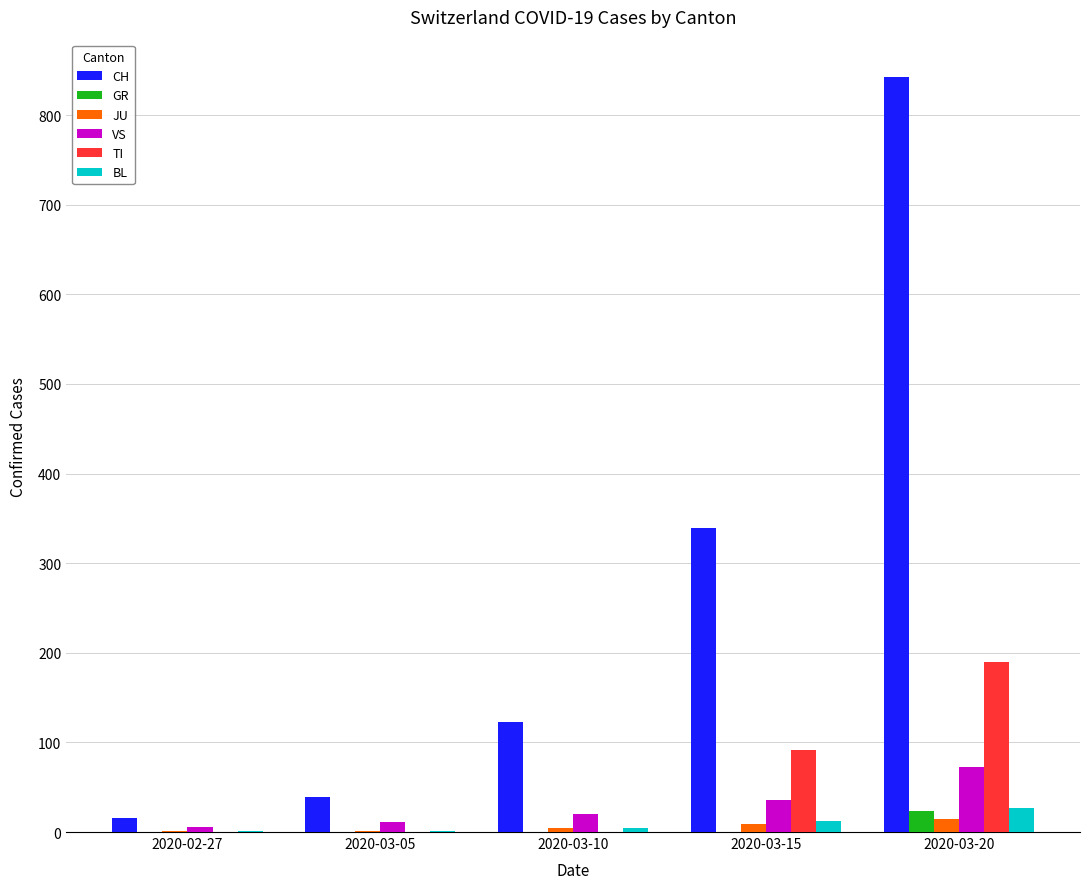

The BL series shows 1 at 2020-02-27. True or false?

True